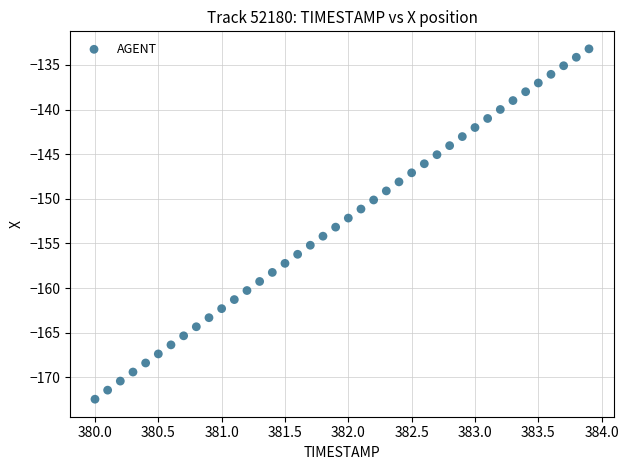

What is the range of X values (max minus min)?

3.9